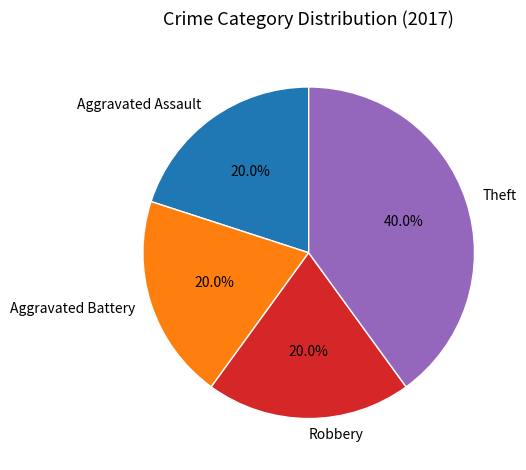

What percentage is the Aggravated Battery slice, to the nearest percent?

20%